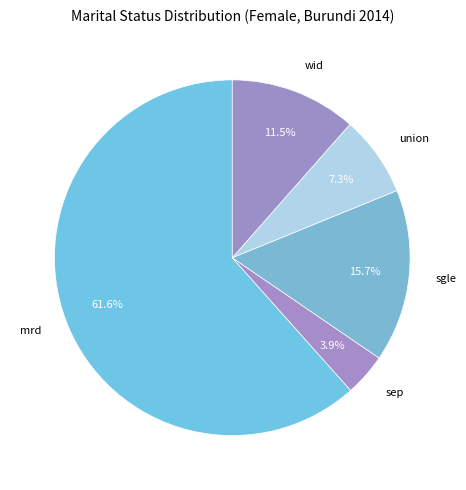

Which category accounts for the majority?

mrd